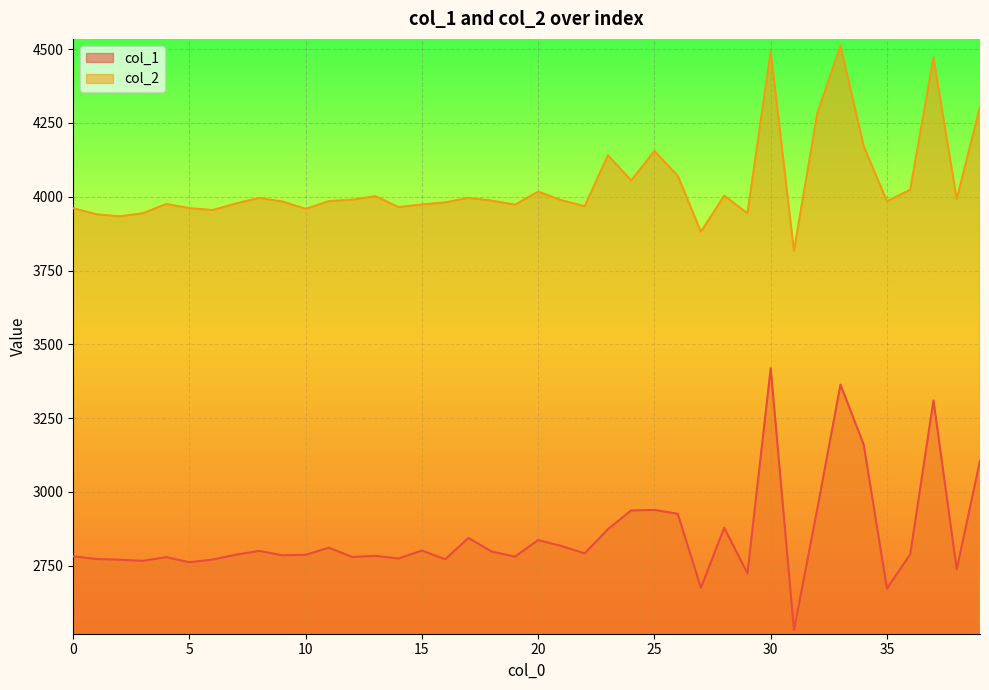

Rank the series by their maximum value, from lowest to highest.

col_1, col_2